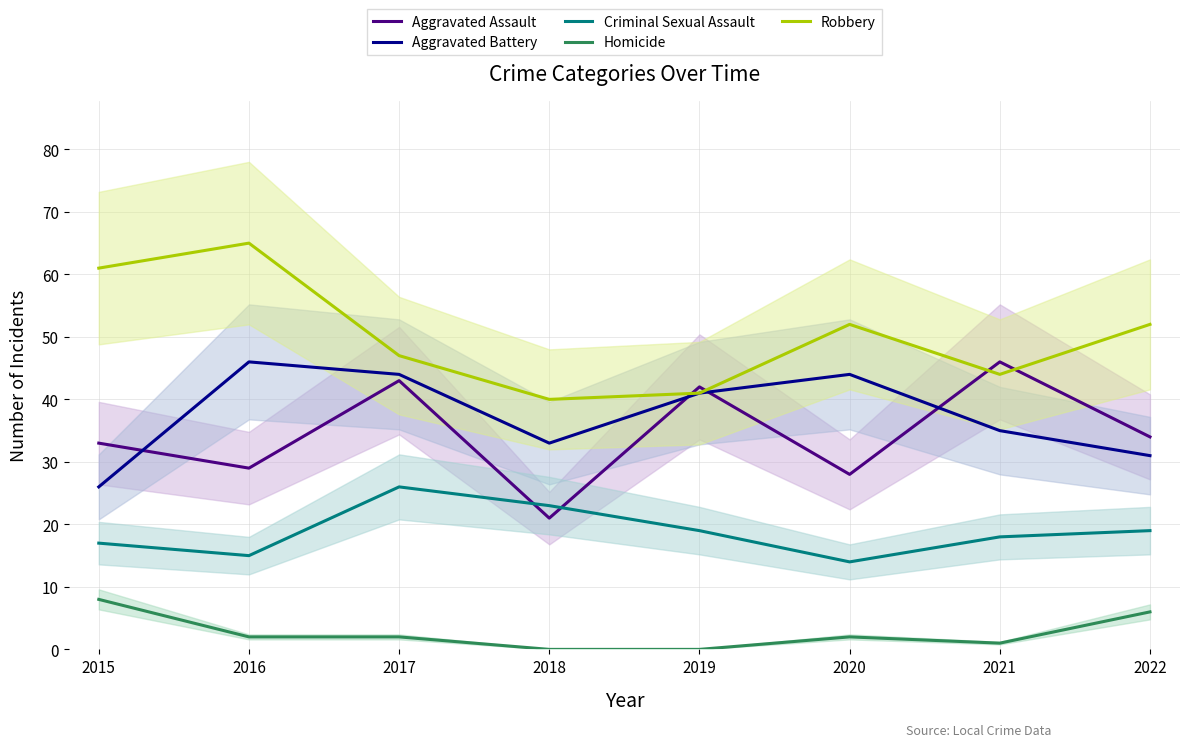

The Aggravated Battery series shows 15 at 2015. True or false?

False